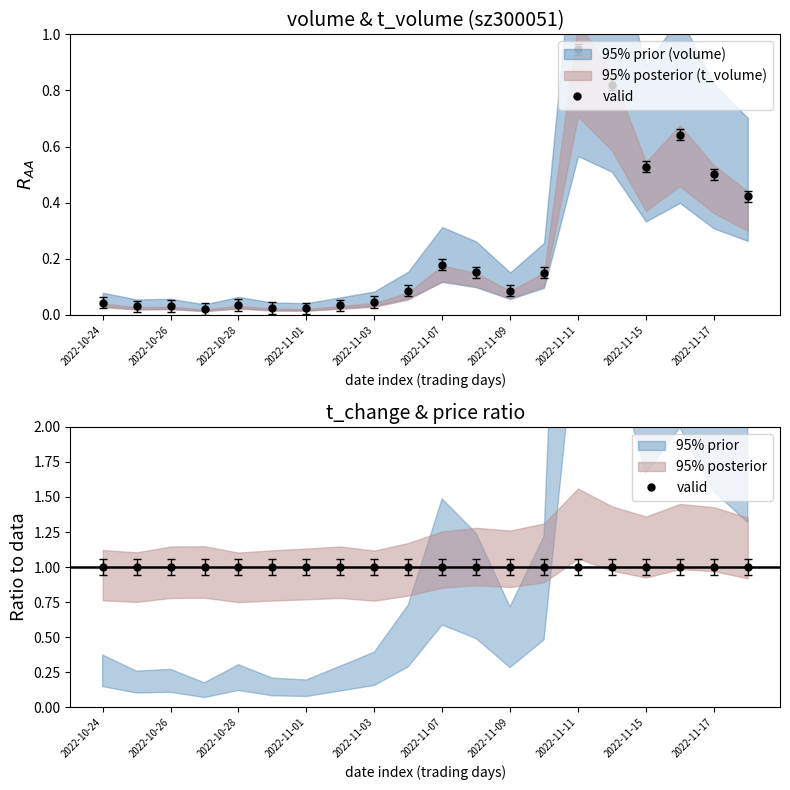

Which has a higher value, 2022-10-28 or 2022-11-15?

2022-11-15